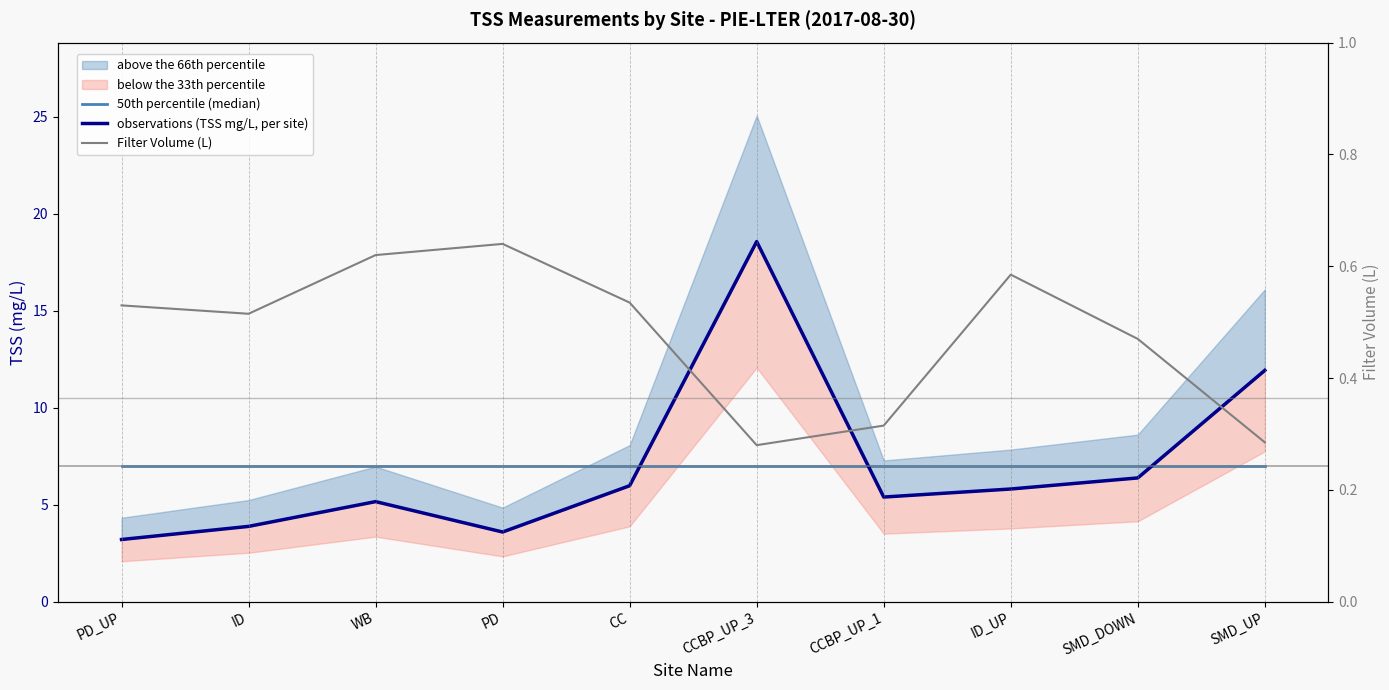

Rank the categories by 50th percentile (median) value from highest to lowest.

PD_UP, ID, WB, PD, CC, CCBP_UP_3, CCBP_UP_1, ID_UP, SMD_DOWN, SMD_UP